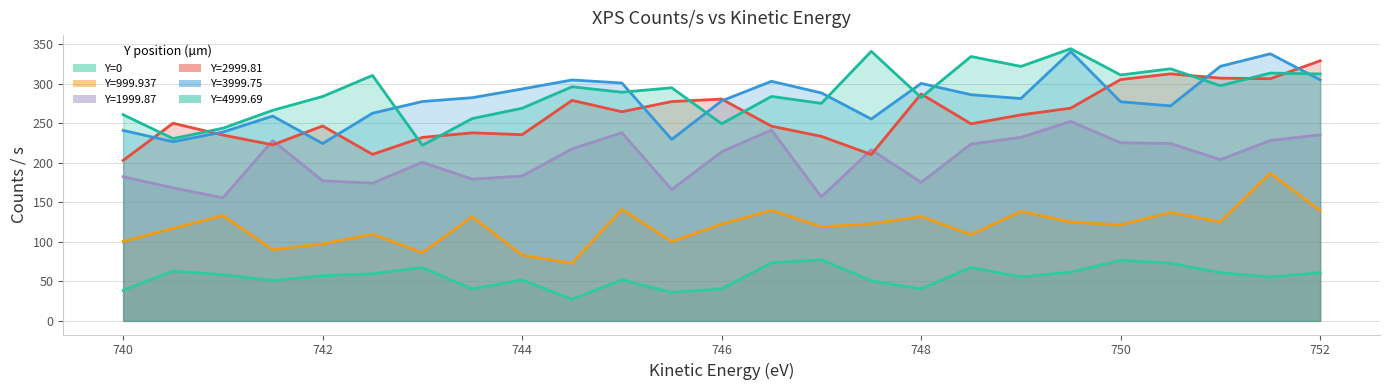

At how many categories does at least one series exceed 249?

24